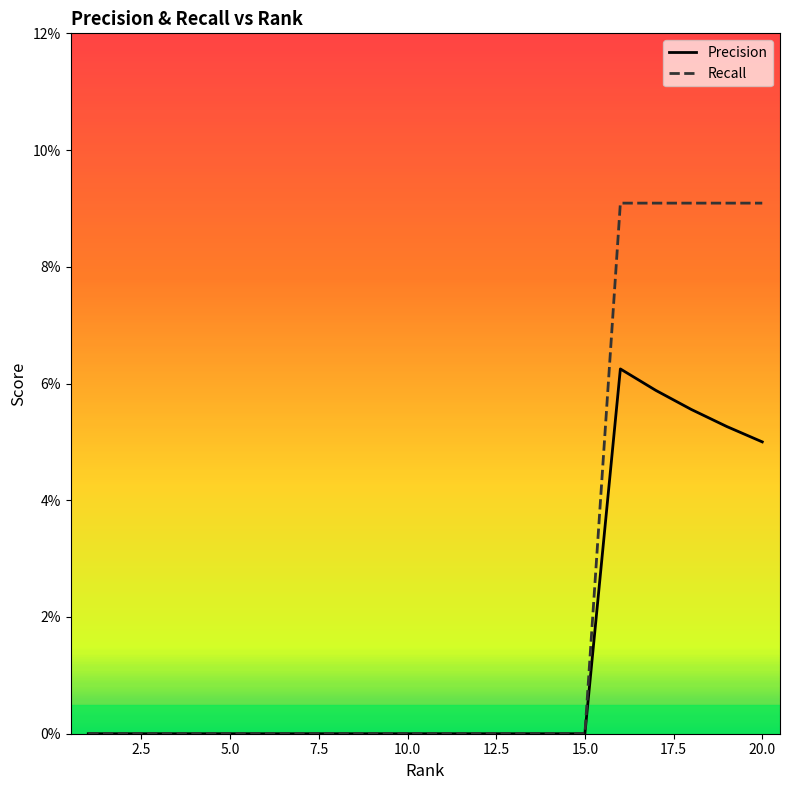

Rank the series by their average value, from lowest to highest.

Precision, Recall